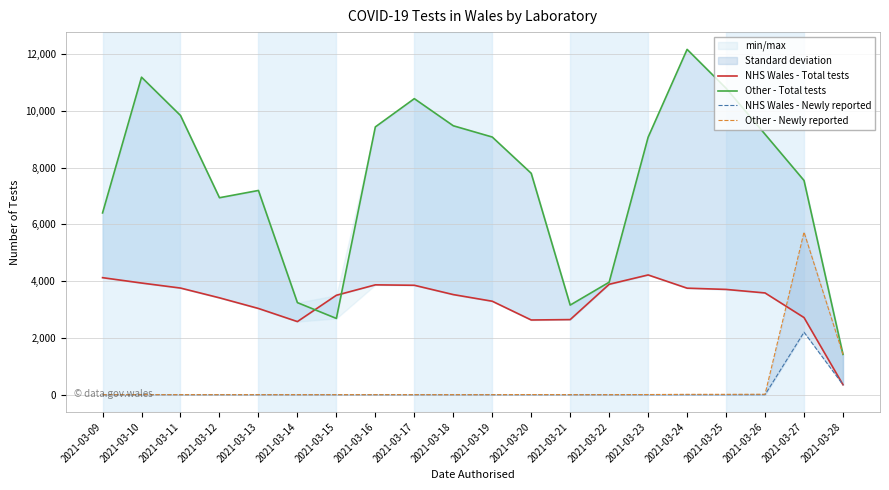

Which category has the highest value in the Other - Total tests series?

2021-03-24